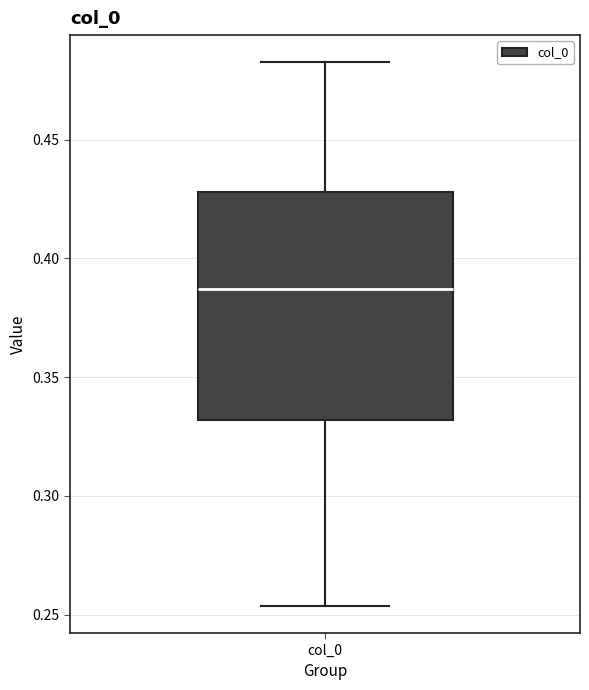

Transcribe this box plot: give where the median line is, the range the box spans, and where the two whiskers end, as read against the y-axis. The values are not printed on the chart, so give them approximately, as read against the axis.

median 0.385, box 0.330 to 0.430, whiskers 0.255 to 0.485